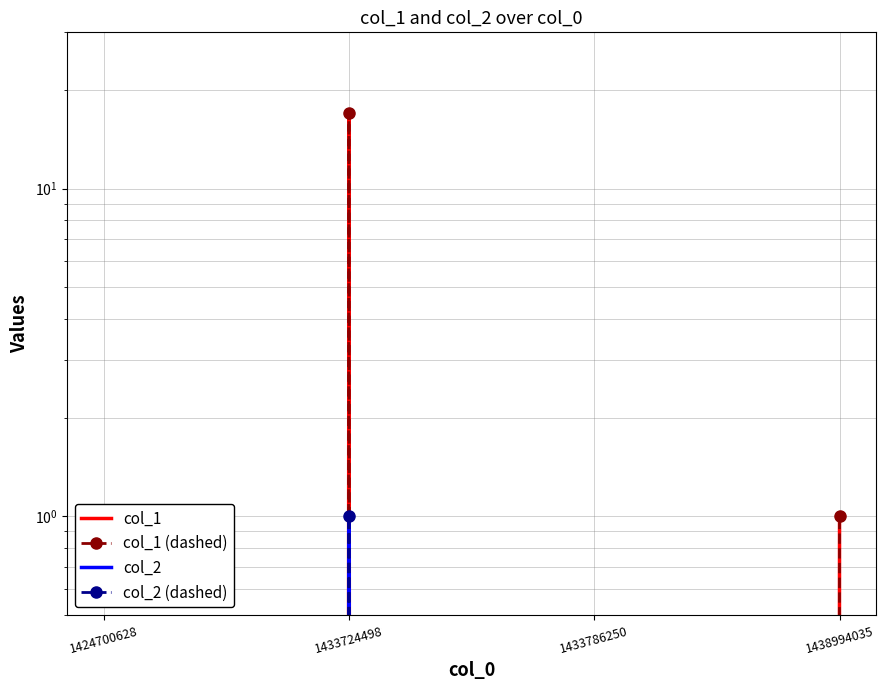

What is the difference between the second highest and second lowest values in the col_1 (dashed) series?

1